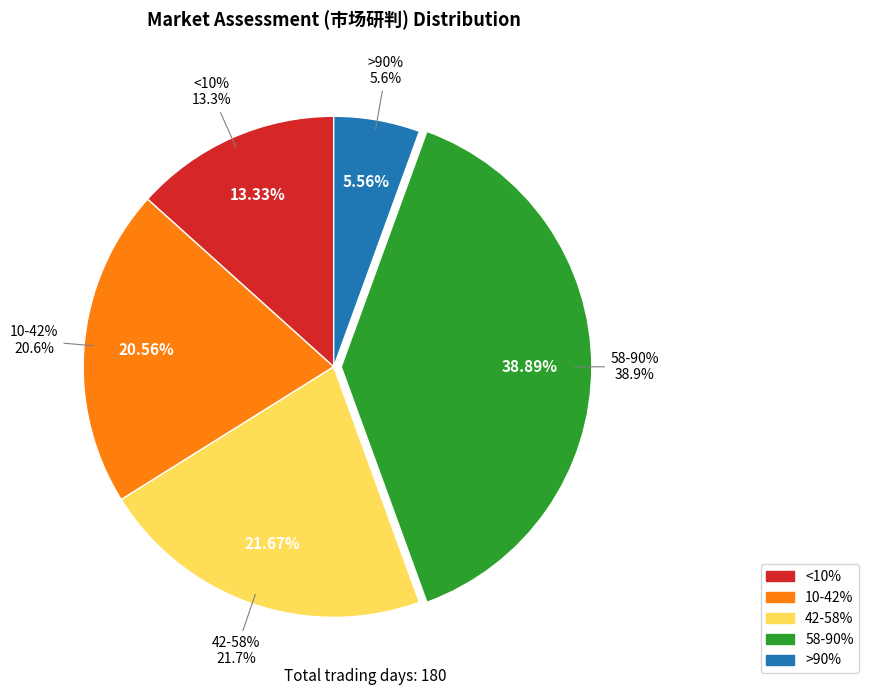

Which has a higher value, >90% or 42-58%?

42-58%